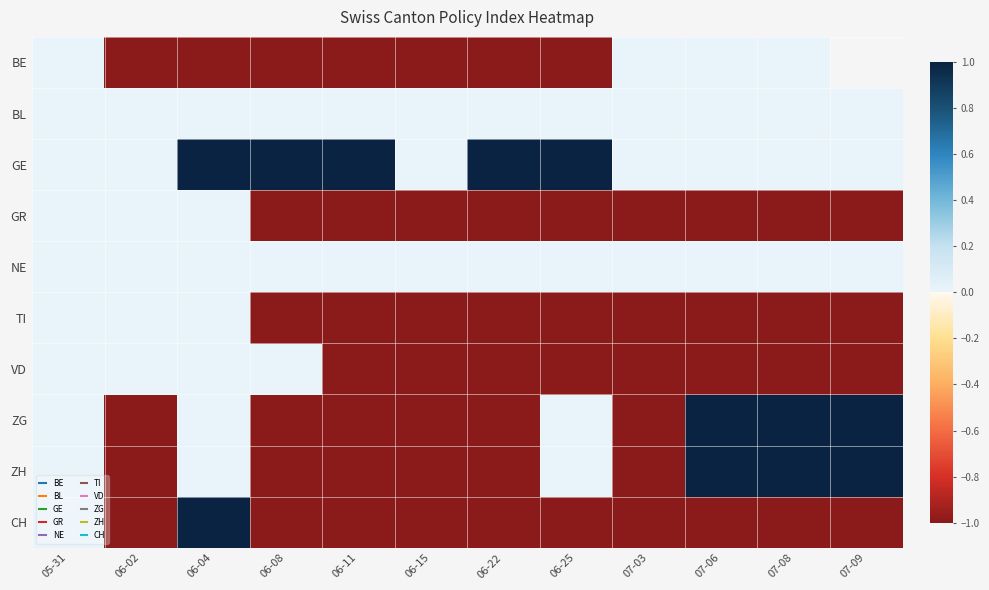

How many values in the TI series exceed -1?

3